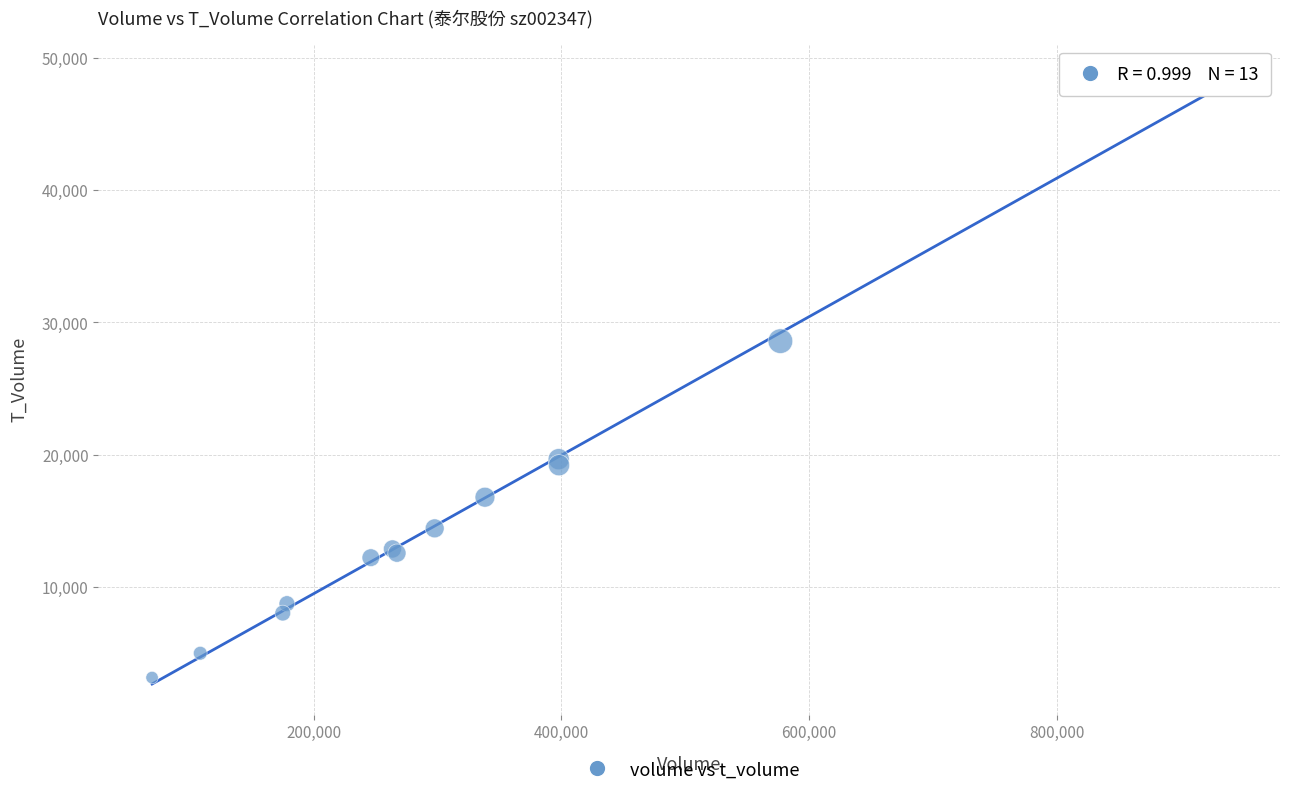

What Y value in the scatter plot is closest to 25967?

28586